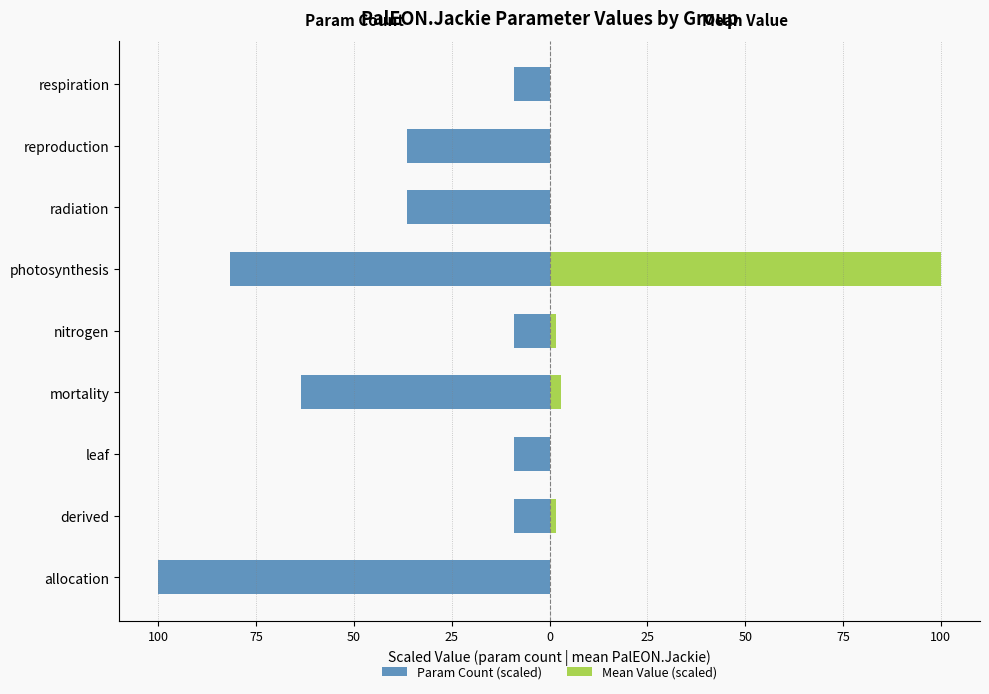

Is the value of Param Count (scaled) at radiation greater than the value of Mean Value (scaled) at derived?

No